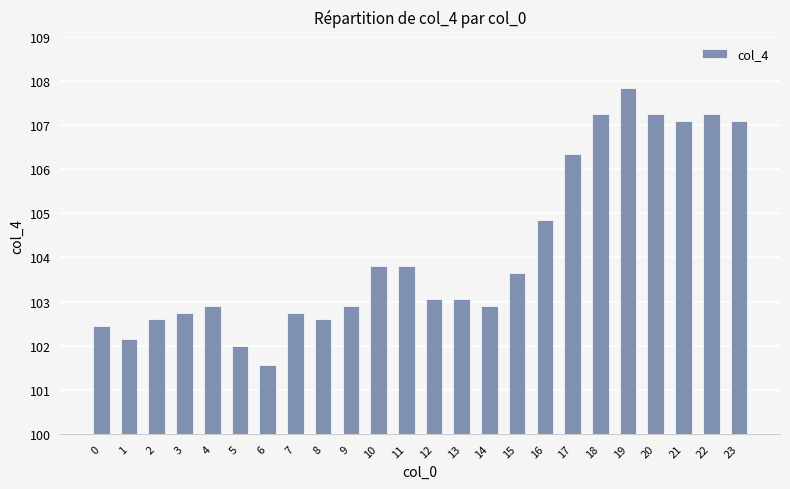

The chart shows a value of 69.4 at 6. True or false?

False